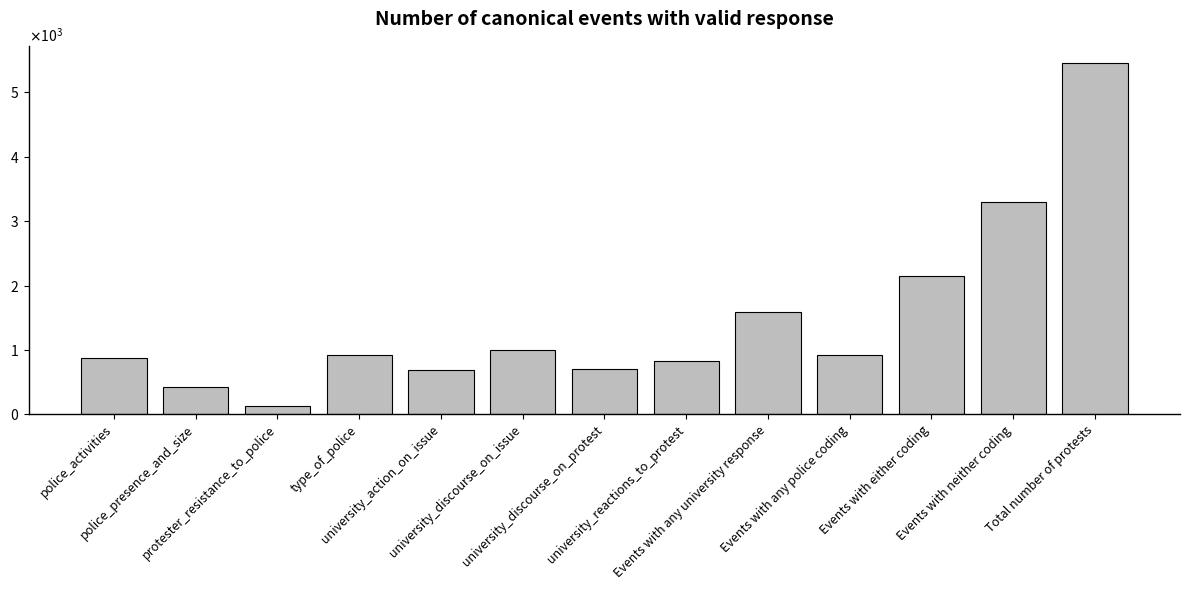

List the labels in order of value, largest first.

Total number of protests, Events with neither coding, Events with either coding, Events with any university response, university_discourse_on_issue, Events with any police coding, type_of_police, police_activities, university_reactions_to_protest, university_discourse_on_protest, university_action_on_issue, police_presence_and_size, protester_resistance_to_police